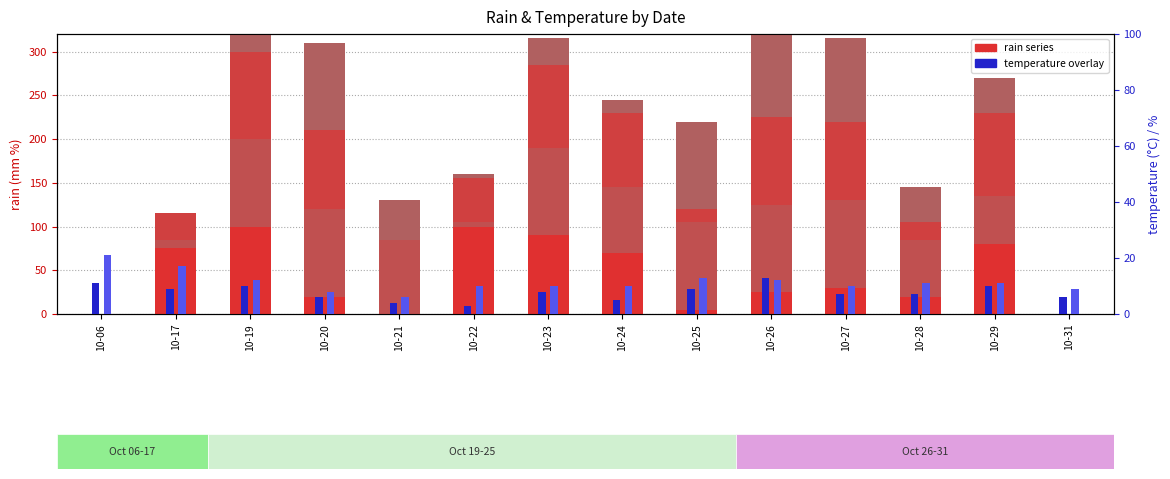

Reading right to left, extract all data points from this chart.

rain_18-24: 10-31=0	10-29=80	10-28=20	10-27=30	10-26=25	10-25=5	10-24=70	10-23=90	10-22=100	10-21=0	10-20=20	10-19=100	10-17=75	10-06=0
rain_00-12: 10-31=0	10-29=55	10-28=65	10-27=100	10-26=100	10-25=100	10-24=75	10-23=100	10-22=5	10-21=85	10-20=100	10-19=100	10-17=10	10-06=0
rain_12-18: 10-31=0	10-29=95	10-28=20	10-27=90	10-26=100	10-25=15	10-24=85	10-23=95	10-22=50	10-21=0	10-20=90	10-19=100	10-17=30	10-06=0
rain_06-12: 10-31=0	10-29=40	10-28=40	10-27=95	10-26=100	10-25=100	10-24=15	10-23=30	10-22=5	10-21=45	10-20=100	10-19=100	10-17=0	10-06=0
temp_6: 10-31=6	10-29=10	10-28=7	10-27=7	10-26=13	10-25=9	10-24=5	10-23=8	10-22=3	10-21=4	10-20=6	10-19=10	10-17=9	10-06=11
temp_18: 10-31=9	10-29=11	10-28=11	10-27=10	10-26=12	10-25=13	10-24=10	10-23=10	10-22=10	10-21=6	10-20=8	10-19=12	10-17=17	10-06=21